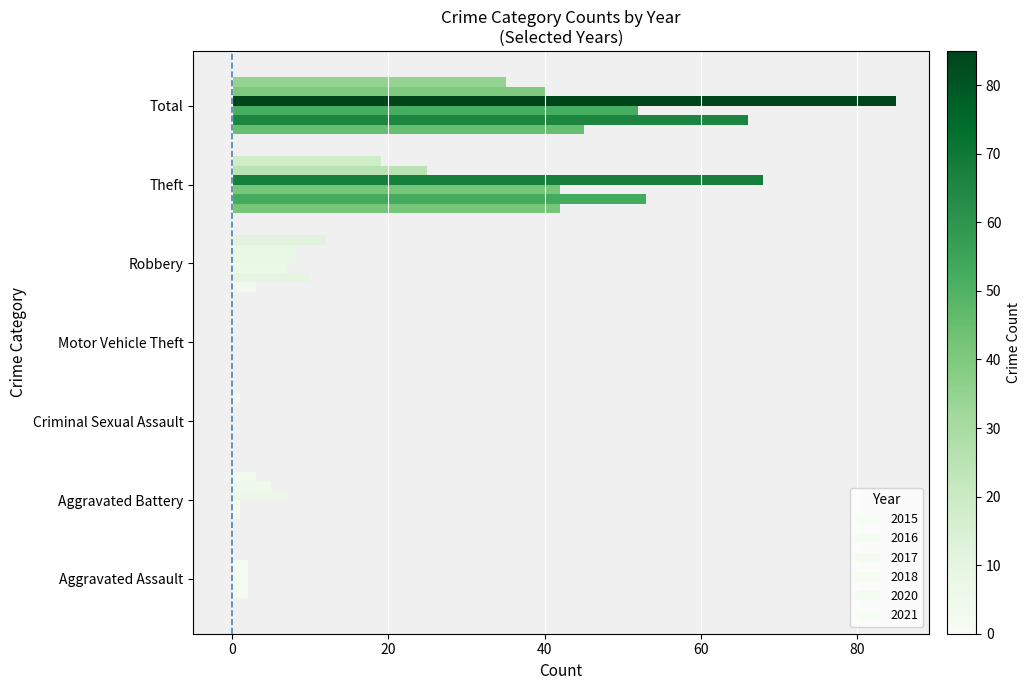

How many series are shown in this chart?

6